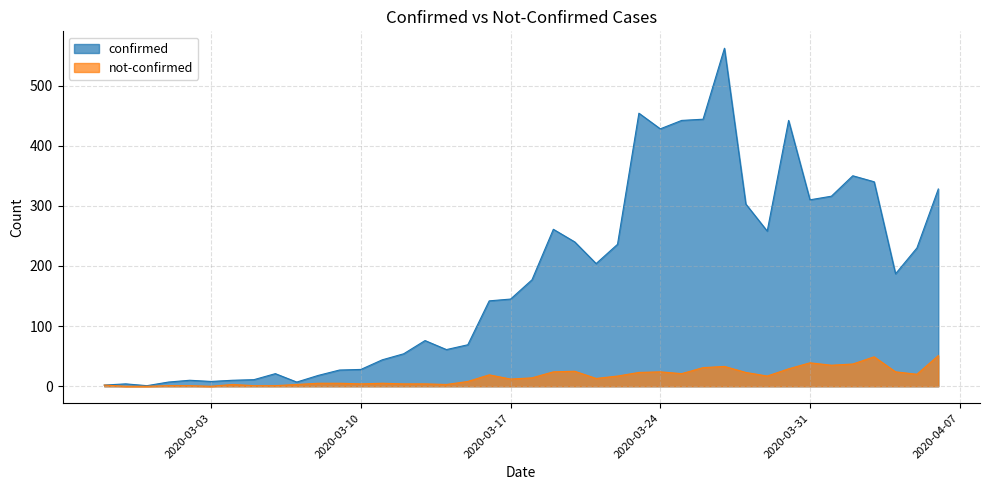

What is the label of the 38th point from the left?

2020-04-04